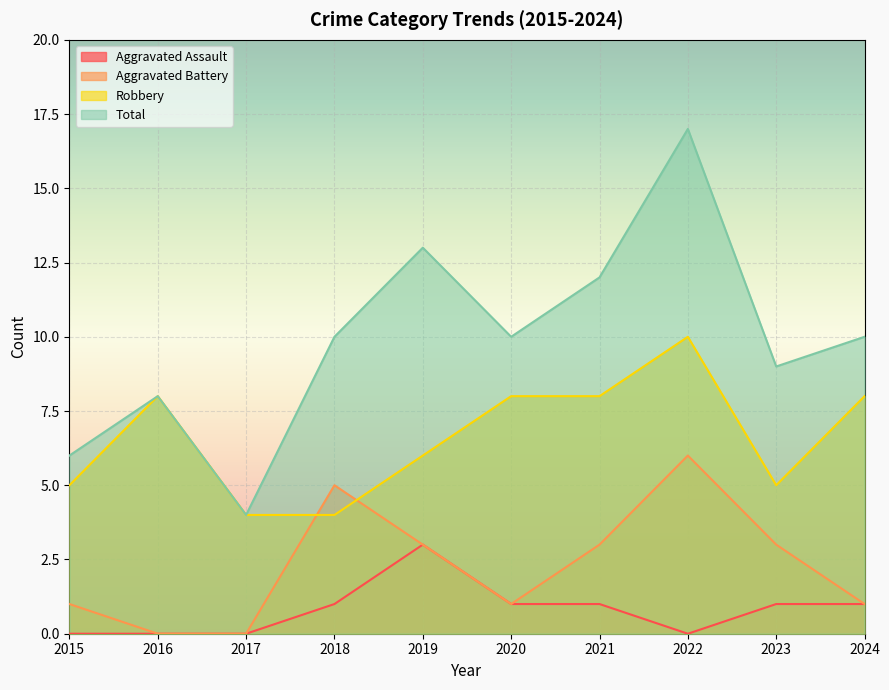

Between 2020 and 2023, which is larger?

2020